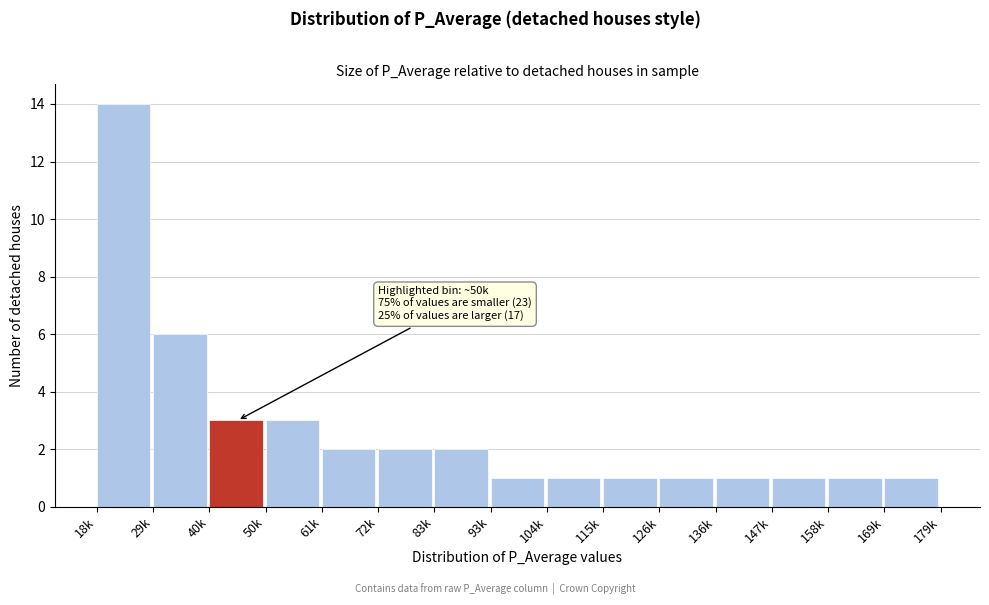

Reading left to right, extract all data points from this chart.

18k=14	29k=6	40k=3	50k=3	61k=2	72k=2	83k=2	93k=1	104k=1	115k=1	126k=1	136k=1	147k=1	158k=1	169k=1